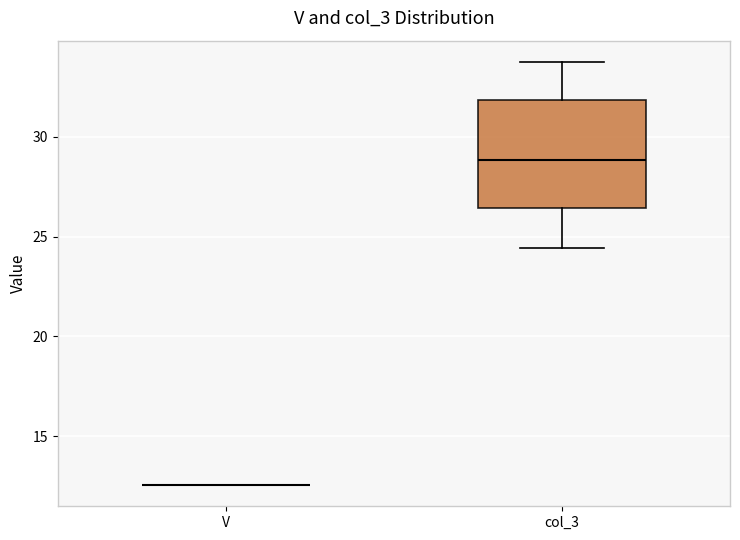

Reading left to right, read every box against the y-axis: the position of its median line, the range the box covers, and the ends of its whiskers. The values are not printed on the chart, so give them approximately, as read against the axis.

V: box collapsed to a line at 12.5, whiskers 12.5 to 12.5
col_3: median 29.0, box 26.5 to 32.0, whiskers 24.5 to 34.0